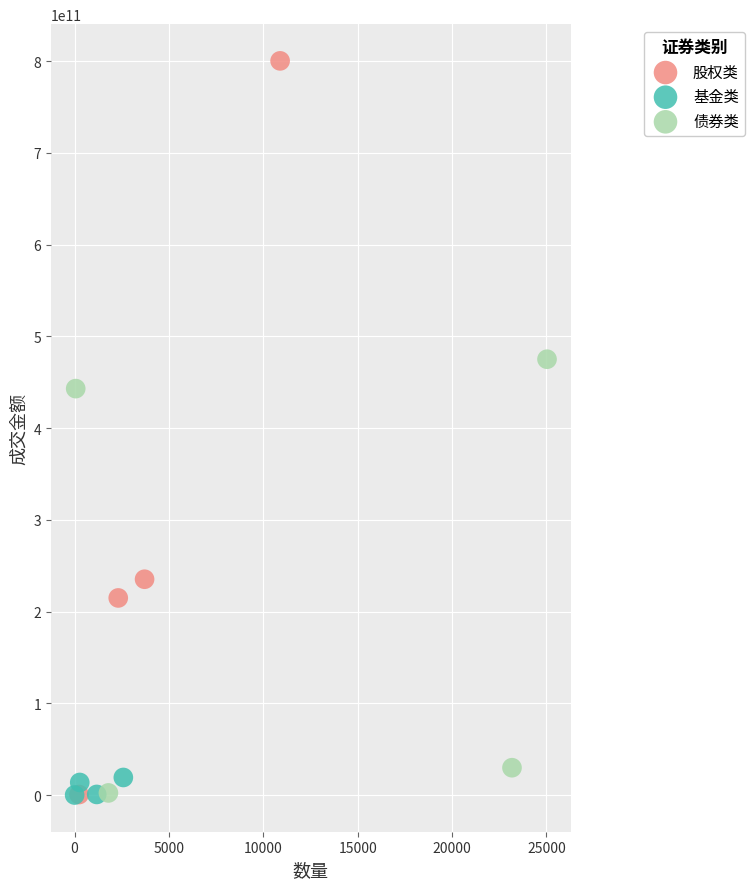

Which series has the largest Y range (max minus min)?

股权类